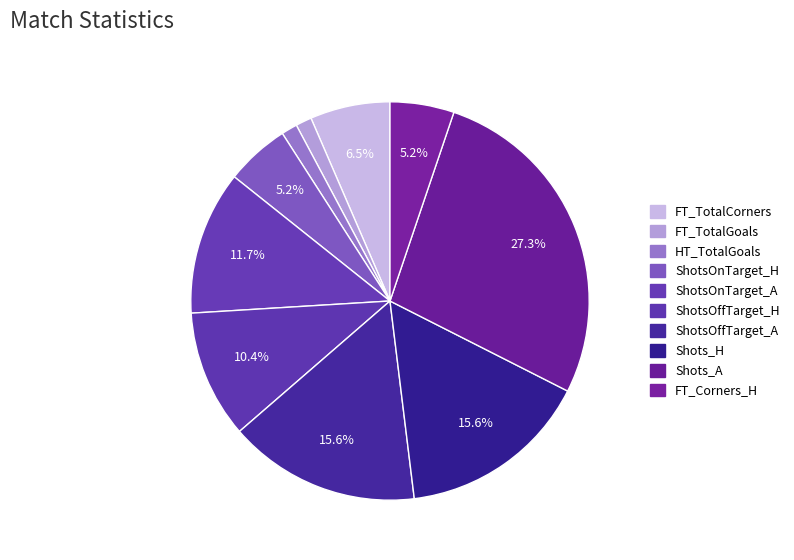

Is HT_TotalGoals the majority of the pie?

No